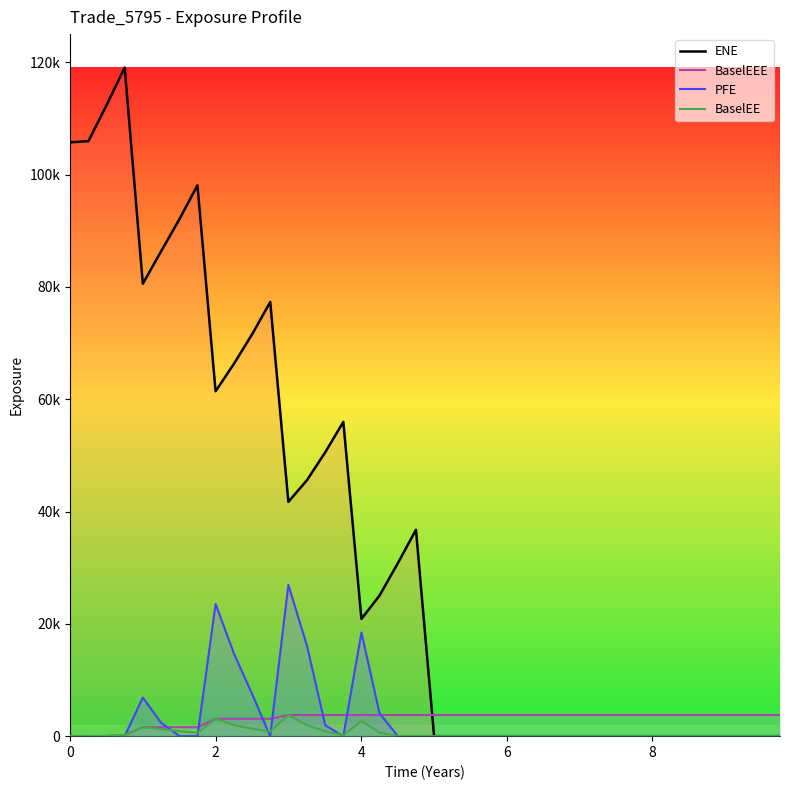

How many positive values does the BaselEEE series have?

38